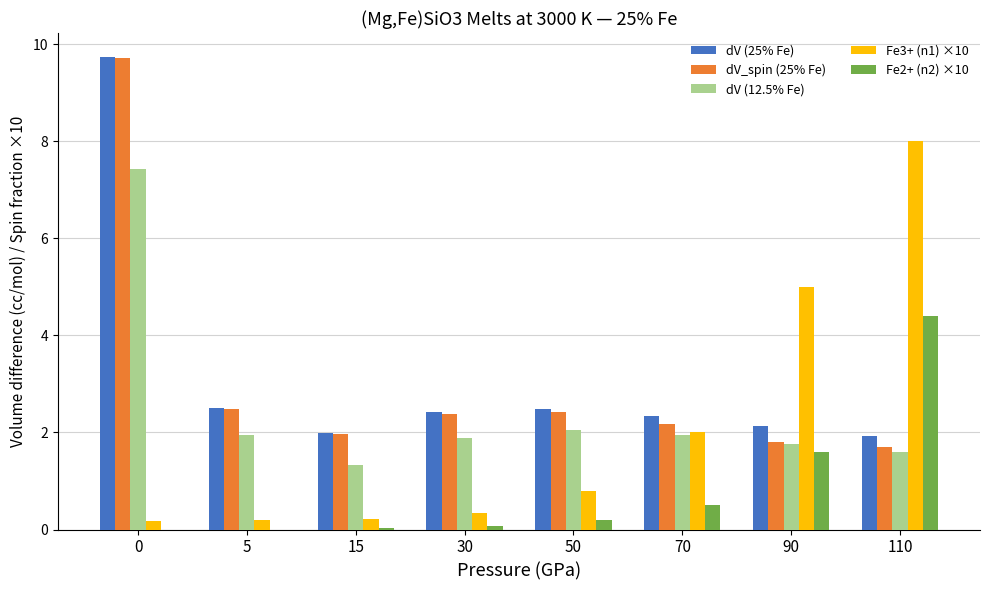

Is the value of Fe3+ (n1) ×10 at 90 greater than the value of dV_spin (25% Fe) at 110?

Yes